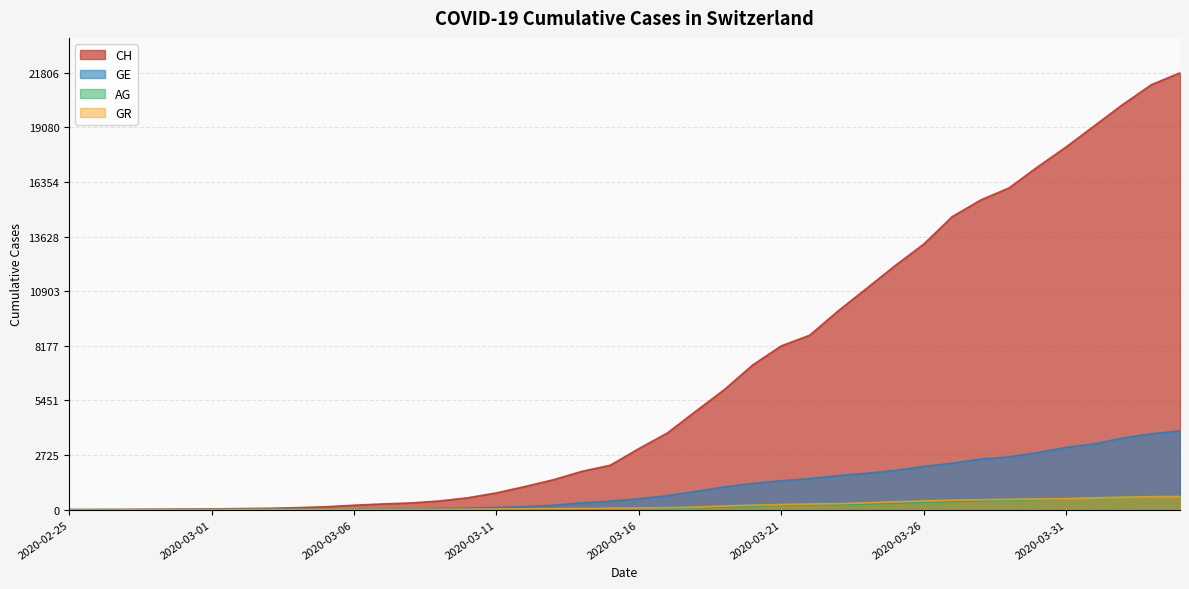

What are all the series names shown in the legend?

CH, GE, AG, GR